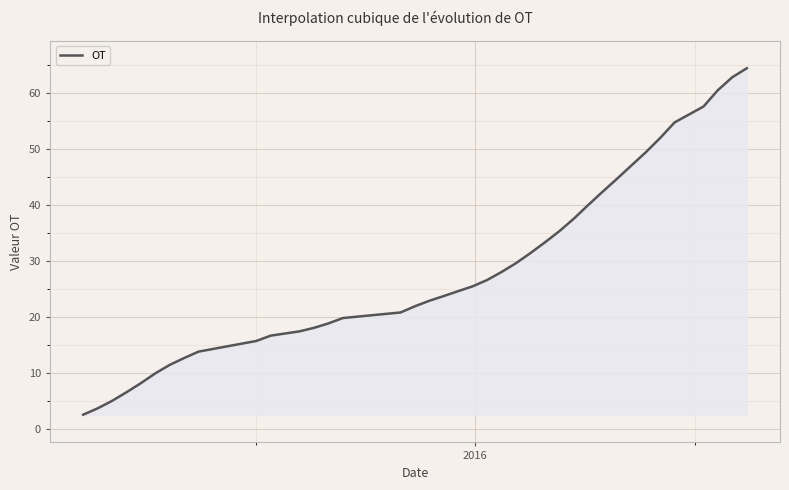

Reading left to right, transcribe all the data shown in this chart.

2.5	3.6	4.9	6.5	8.1	9.9	11.4	12.6	13.8	14.7	15.7	16.6	17.4	18.0	18.8	19.8	20.8	21.9	22.9	23.7	24.6	25.4	26.6	28.0	29.6	31.4	33.3	35.3	37.5	40.0	42.3	44.7	47.0	49.4	52.0	54.7	57.6	60.5	62.8	64.4